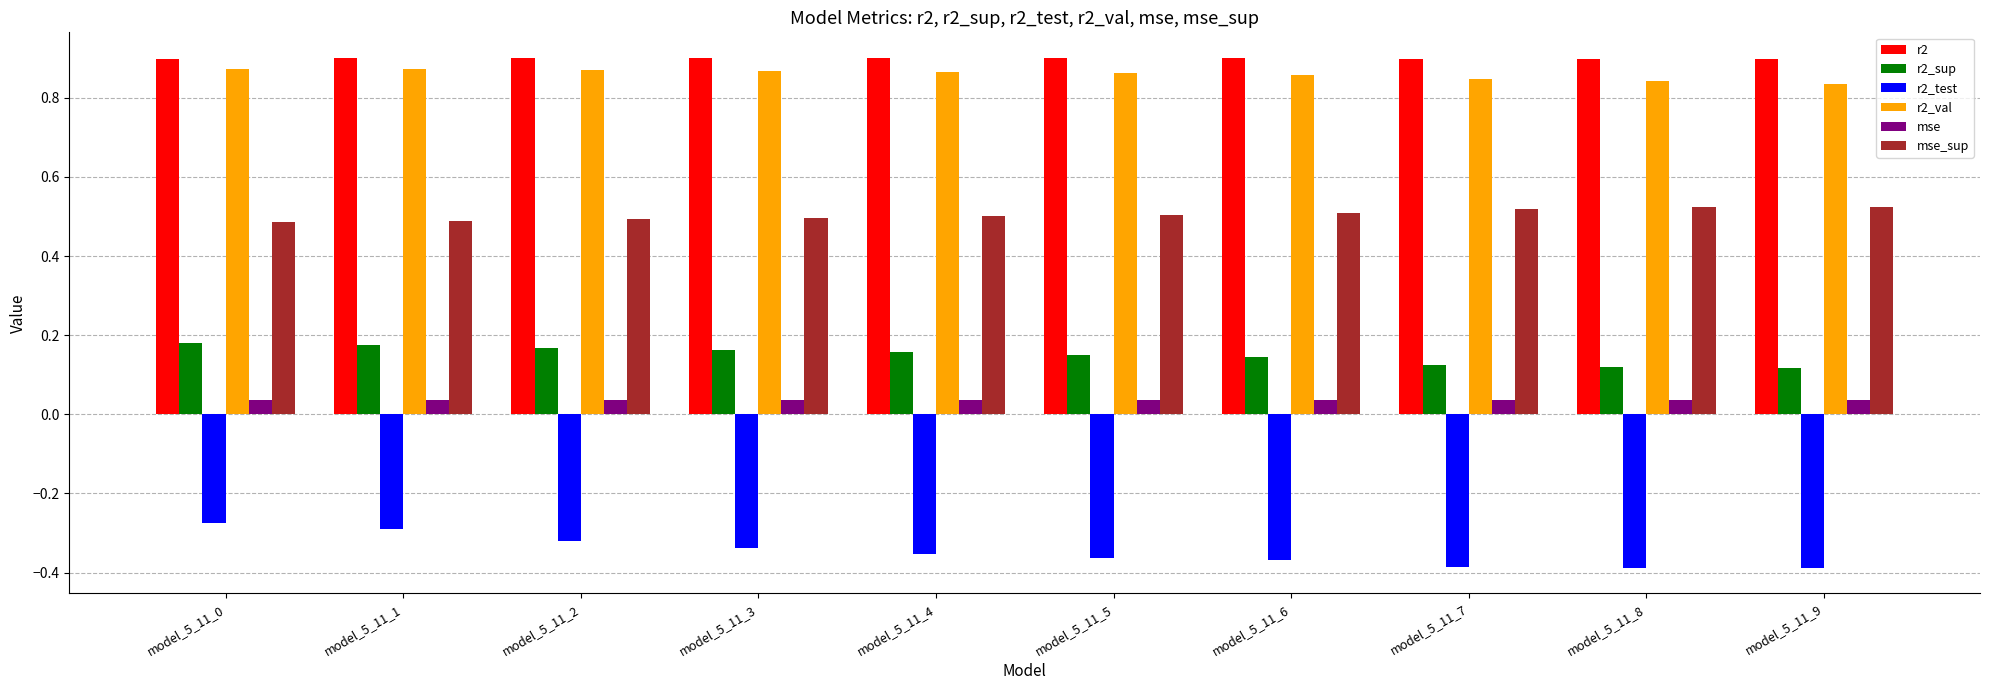

Which series has the widest spread of values?

r2_test